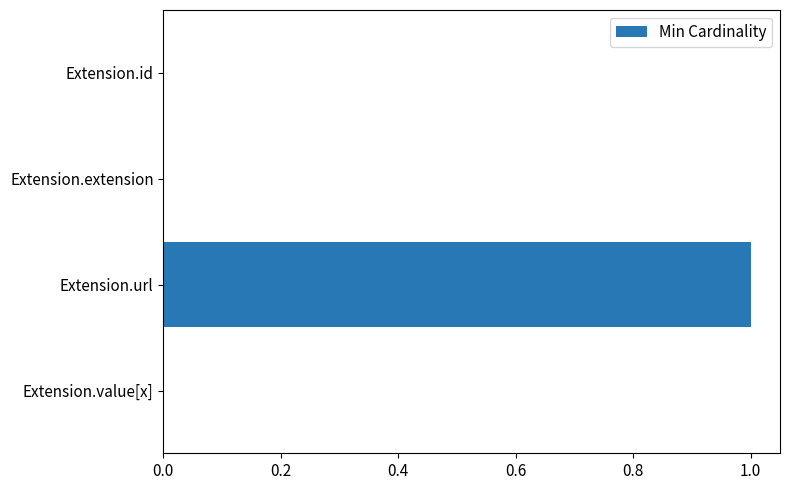

Which label corresponds to the largest value in the chart?

Extension.url